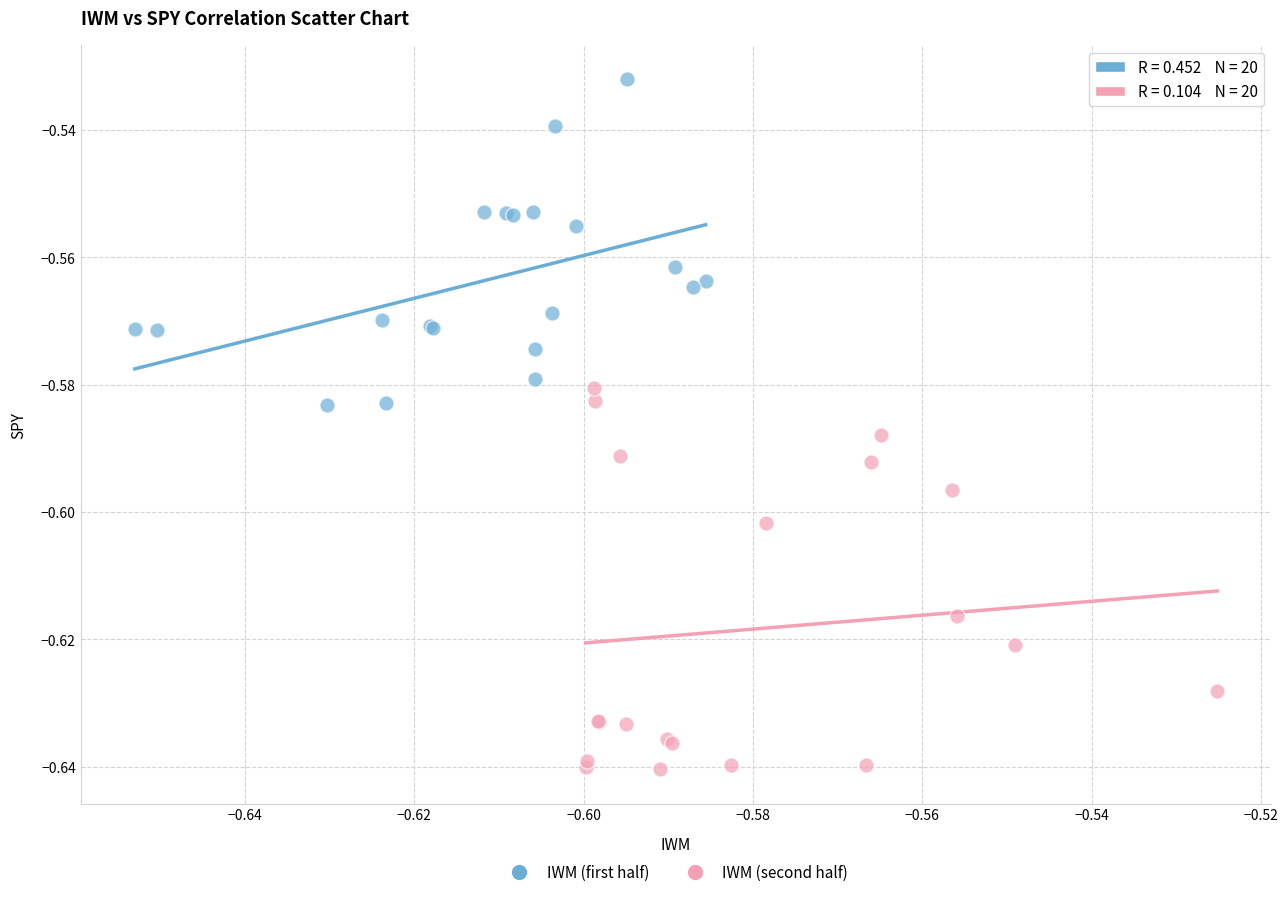

Which series contains the highest Y value?

IWM (first half)